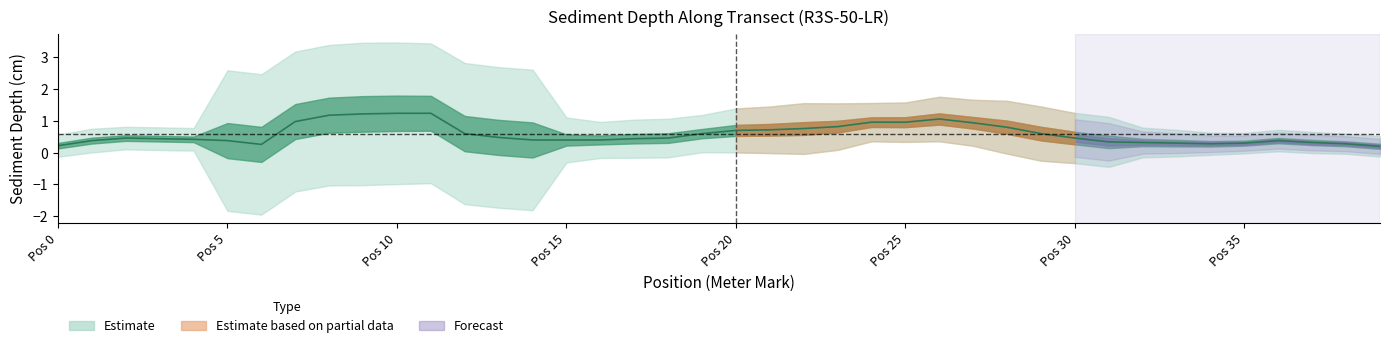

What is the average value?

0.6